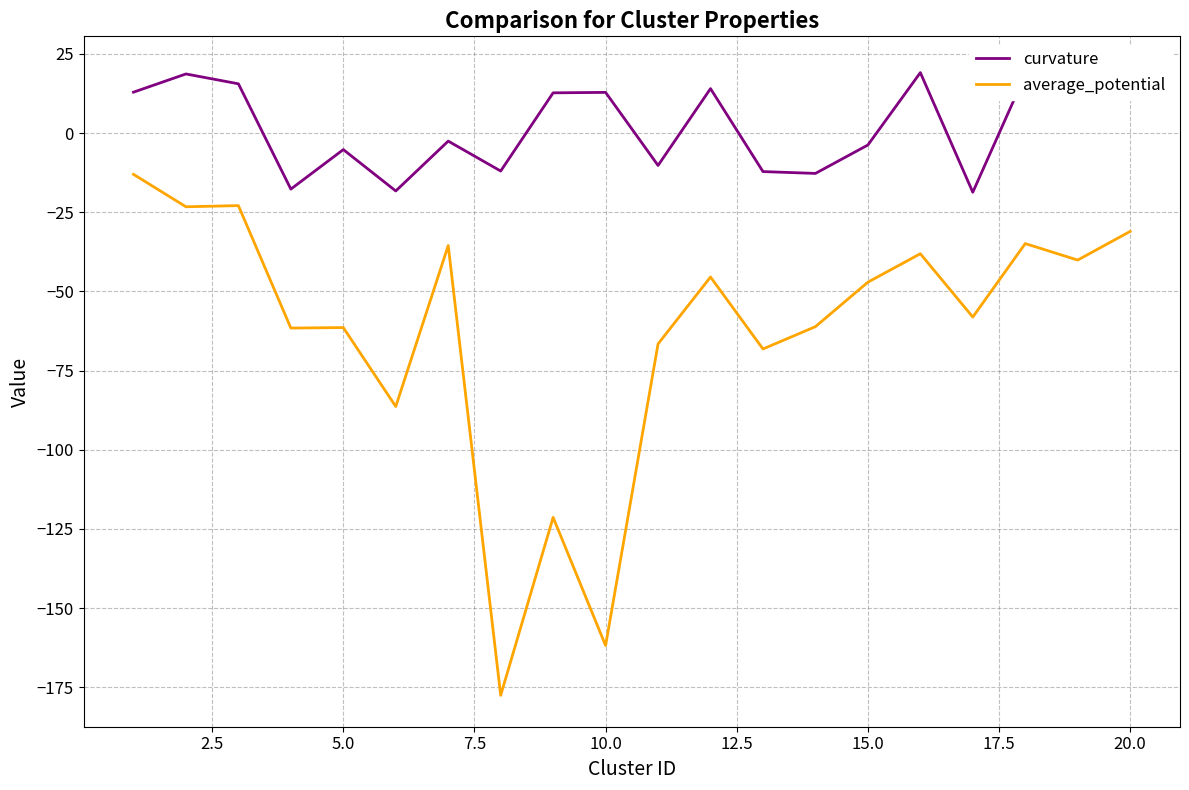

What is the highest value of the average_potential series?

-13.0